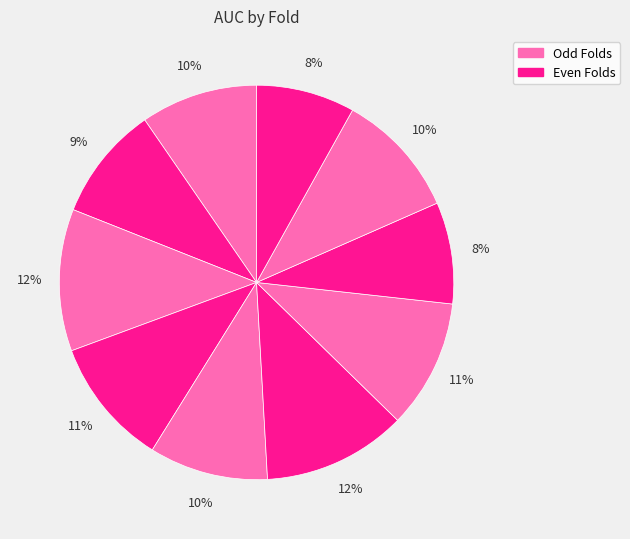

Count the number of slices in the pie.

10